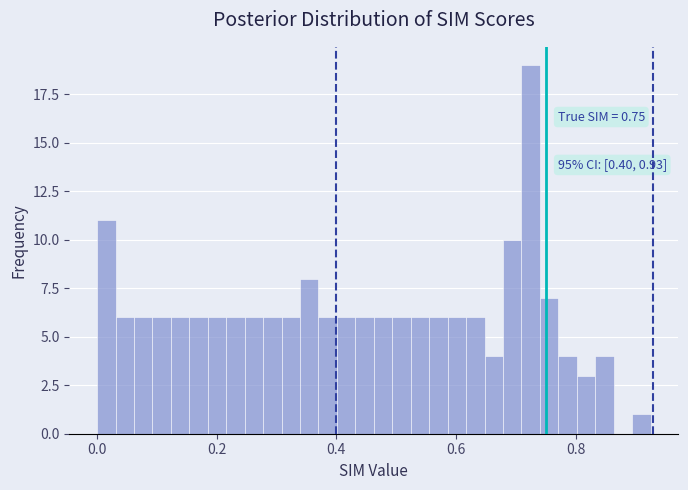

Around what value on the x-axis is the tallest bar? Give the approximate position of its centre, as read against the axis.

0.72